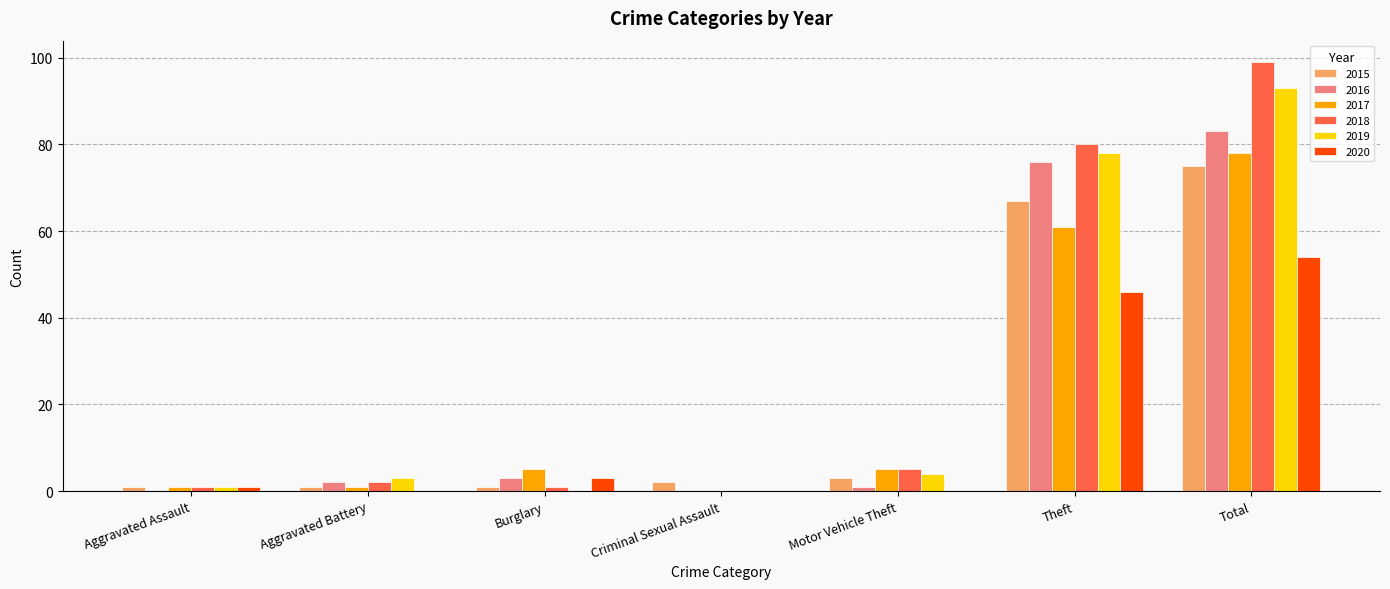

Which series has the largest range (max minus min)?

2018